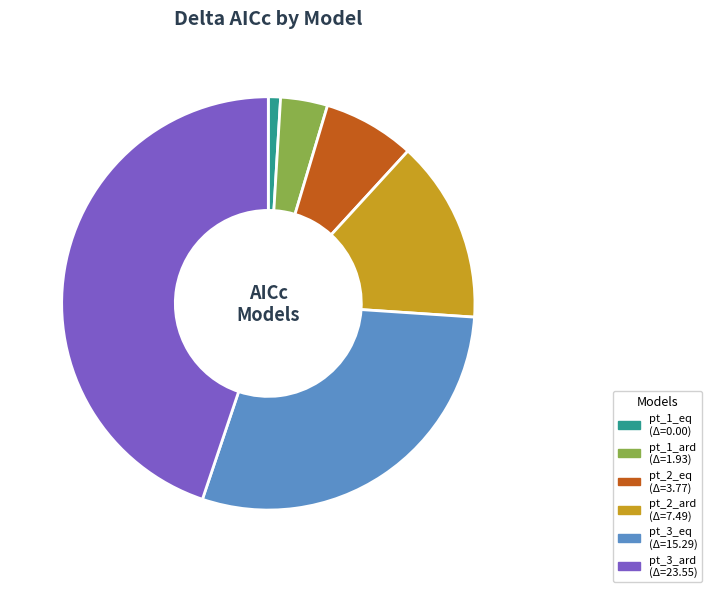

How many segments does this pie chart have?

6